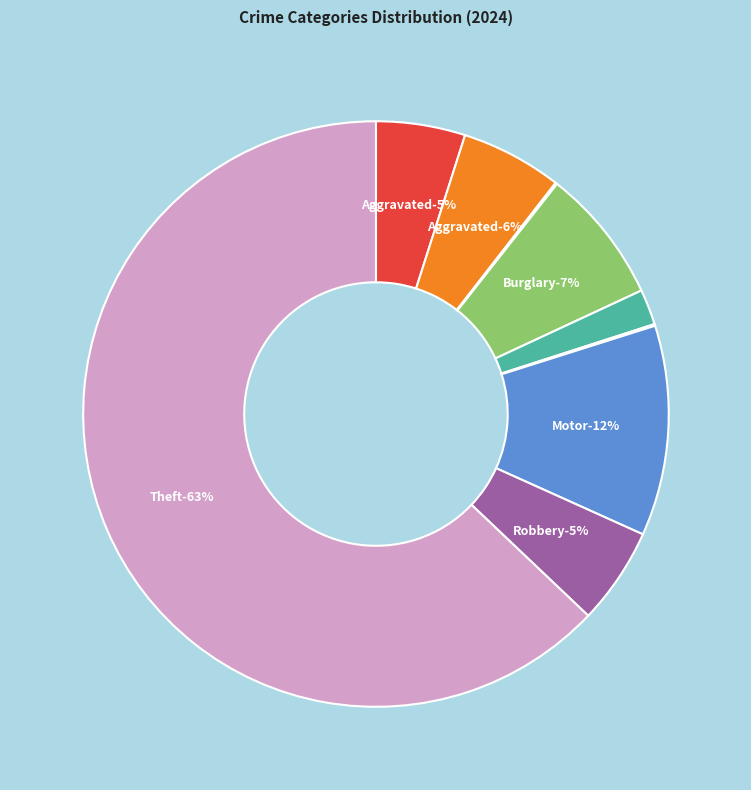

To the nearest percent, what is the combined percentage of Motor Vehicle Theft and Aggravated Assault?

17%